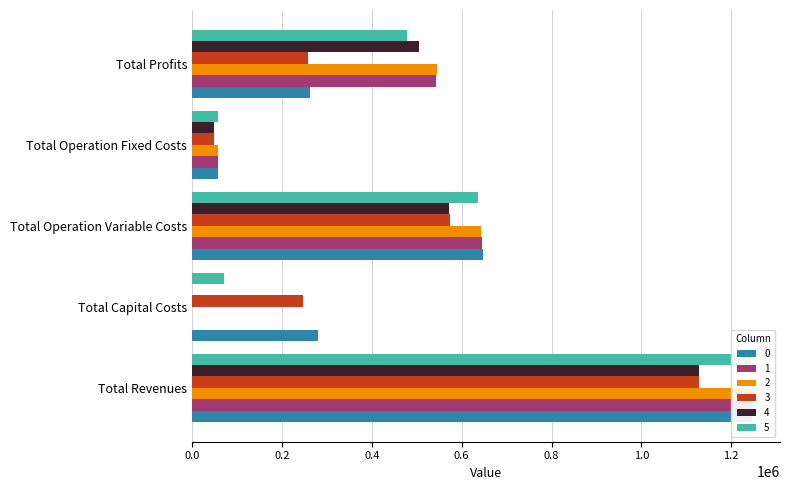

At which label does 1 reach its peak?

Total Revenues